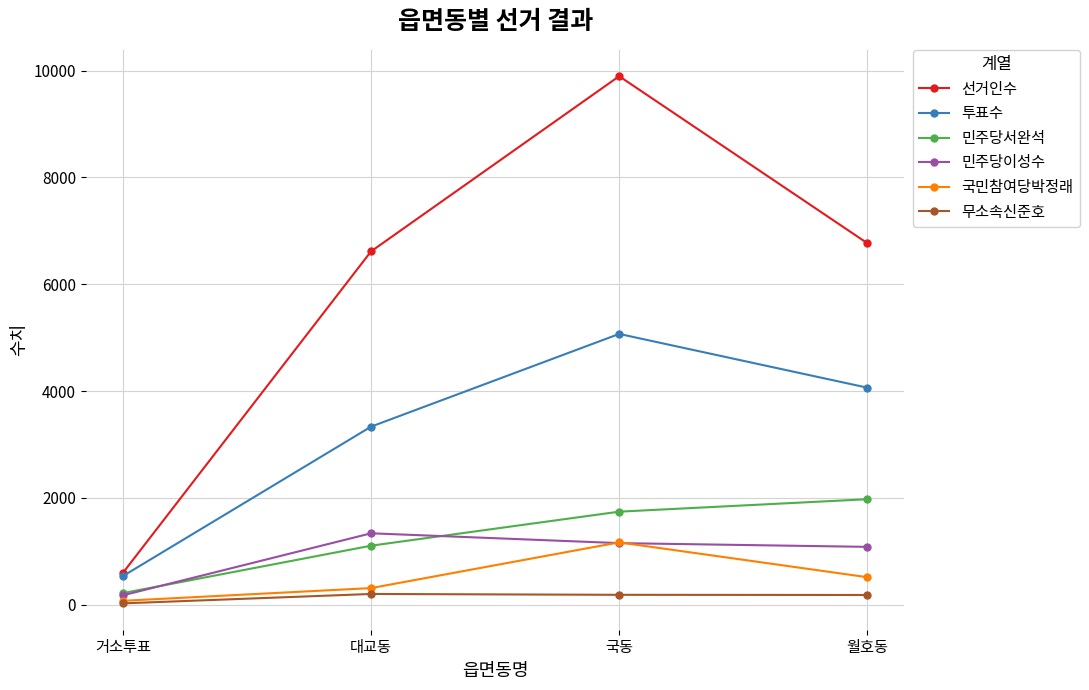

At which category is the sum across all series the highest?

국동